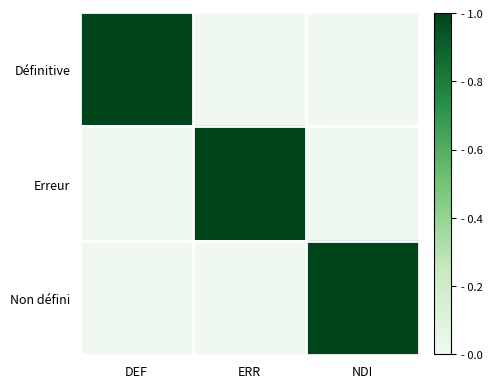

Which series has the largest range (max minus min)?

Définitive